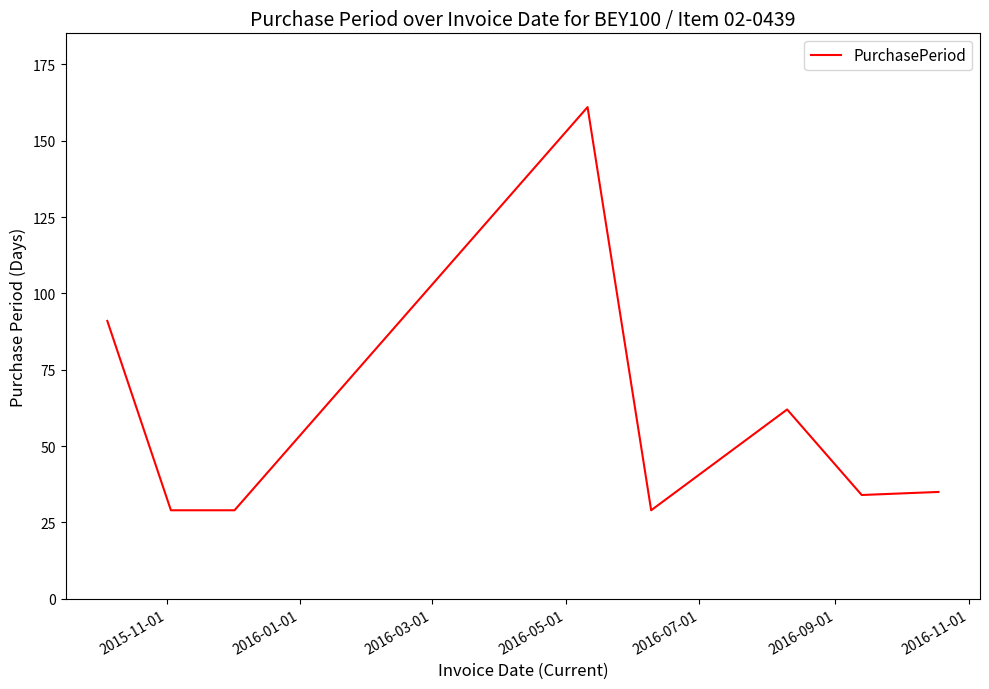

Count the number of data series in this chart.

1